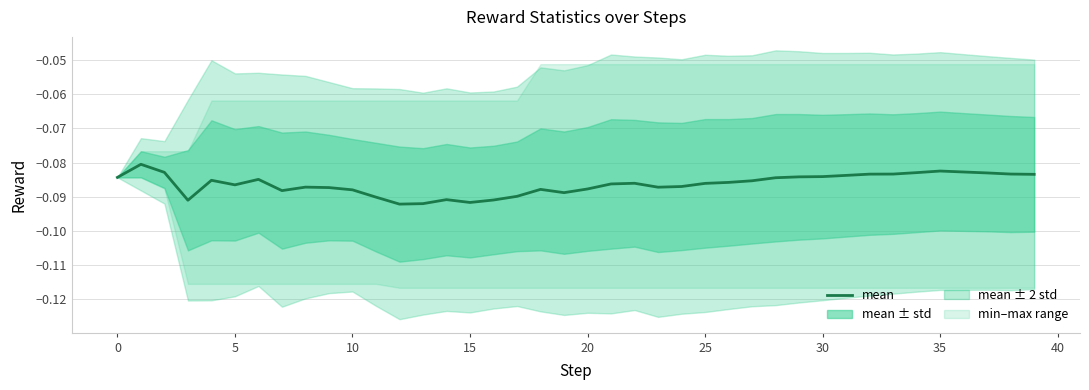

Does the chart display data point markers on the line(s)?

No